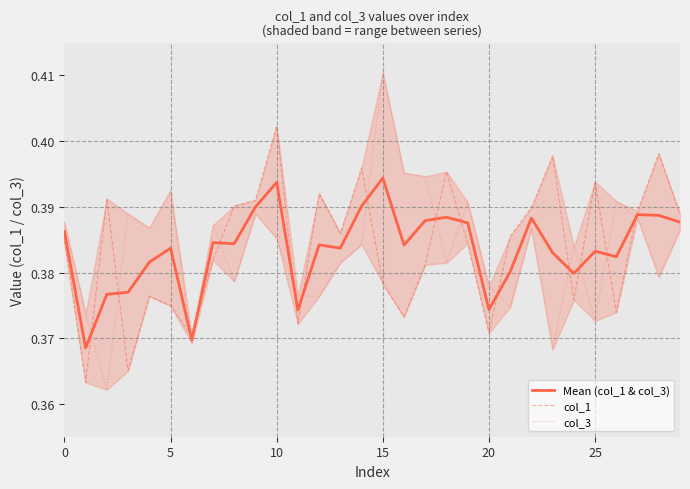

Reading left to right, list all the values displayed in this chart.

Mean (col_1 & col_3): 0.4	0.4	0.4	0.4	0.4	0.4	0.4	0.4	0.4	0.4	0.4	0.4	0.4	0.4	0.4	0.4	0.4	0.4	0.4	0.4	0.4	0.4	0.4	0.4	0.4	0.4	0.4	0.4	0.4	0.4
col_1: 0.4	0.4	0.4	0.4	0.4	0.4	0.4	0.4	0.4	0.4	0.4	0.4	0.4	0.4	0.4	0.4	0.4	0.4	0.4	0.4	0.4	0.4	0.4	0.4	0.4	0.4	0.4	0.4	0.4	0.4
col_3: 0.4	0.4	0.4	0.4	0.4	0.4	0.4	0.4	0.4	0.4	0.4	0.4	0.4	0.4	0.4	0.4	0.4	0.4	0.4	0.4	0.4	0.4	0.4	0.4	0.4	0.4	0.4	0.4	0.4	0.4